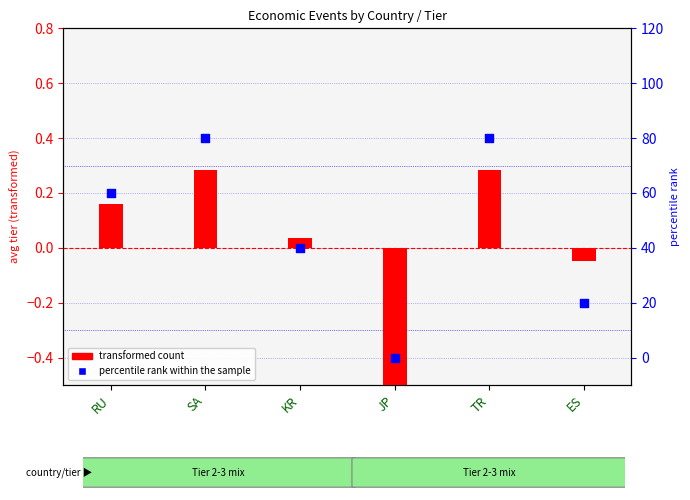

Which series contains the lowest Y value?

transformed count